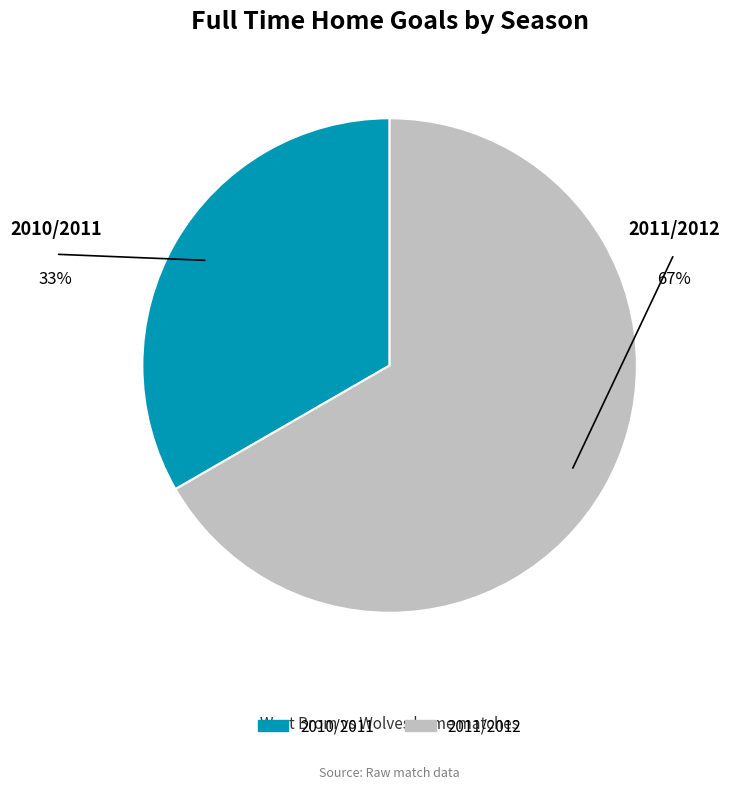

Is 2010/2011 the majority of the pie?

No